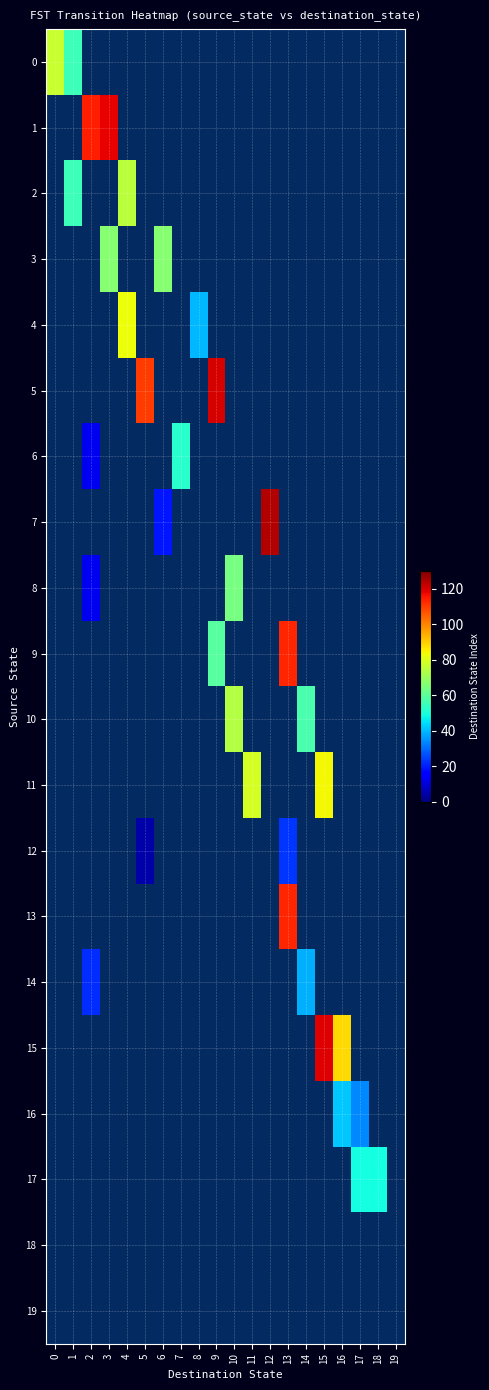

What is the sum of the row_19 values at 7 and 0?

10.0